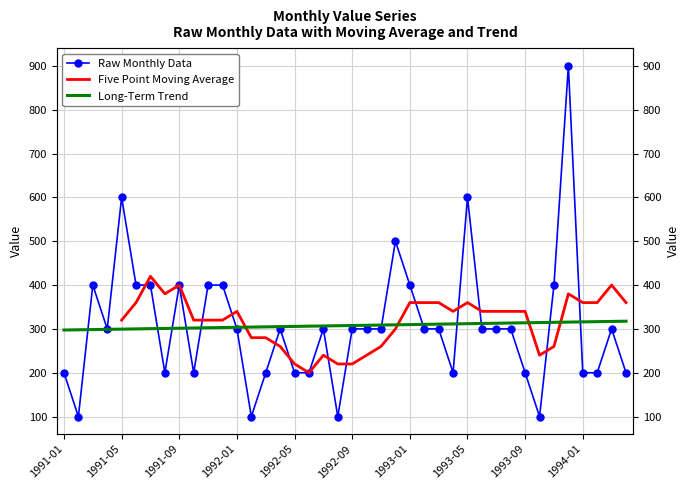

Rank the categories by value from lowest to highest.

1991-02, 1992-02, 1992-08, 1993-10, 1991-01, 1991-08, 1991-10, 1992-03, 1992-05, 1992-06, 1993-04, 1993-09, 1994-01, 1994-02, 1994-04, 1991-04, 1992-01, 1992-04, 1992-07, 1992-09, 1992-10, 1992-11, 1993-02, 1993-03, 1993-06, 1993-07, 1993-08, 1994-03, 1991-03, 1991-06, 1991-07, 1991-09, 1991-11, 1991-12, 1993-01, 1993-11, 1992-12, 1991-05, 1993-05, 1993-12